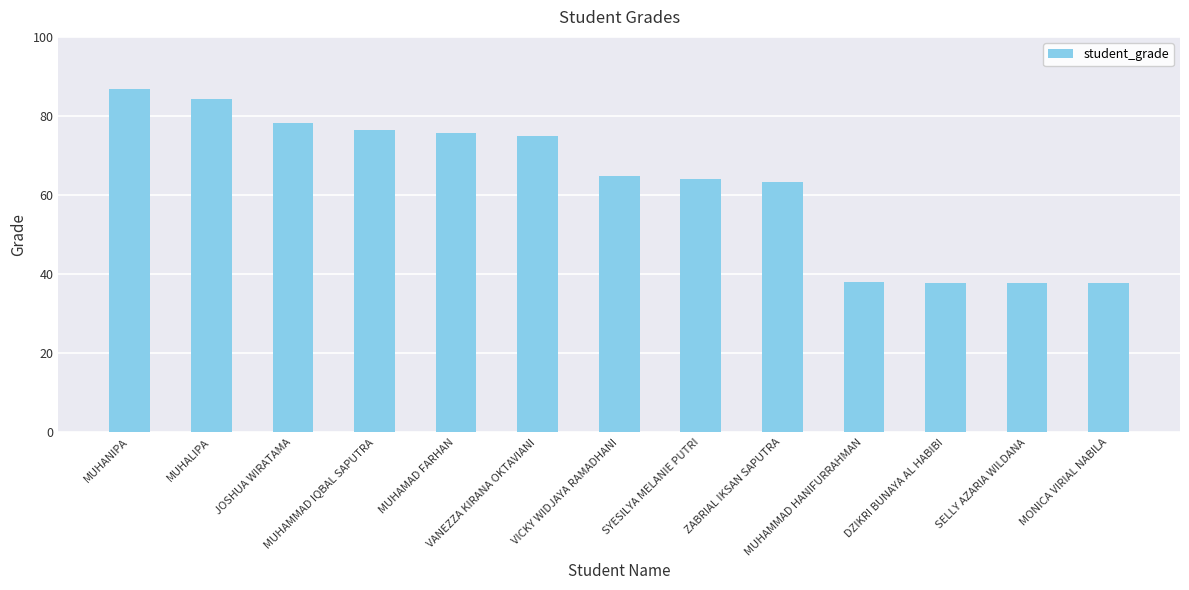

Which category has the highest value across all series?

MUHANIPA